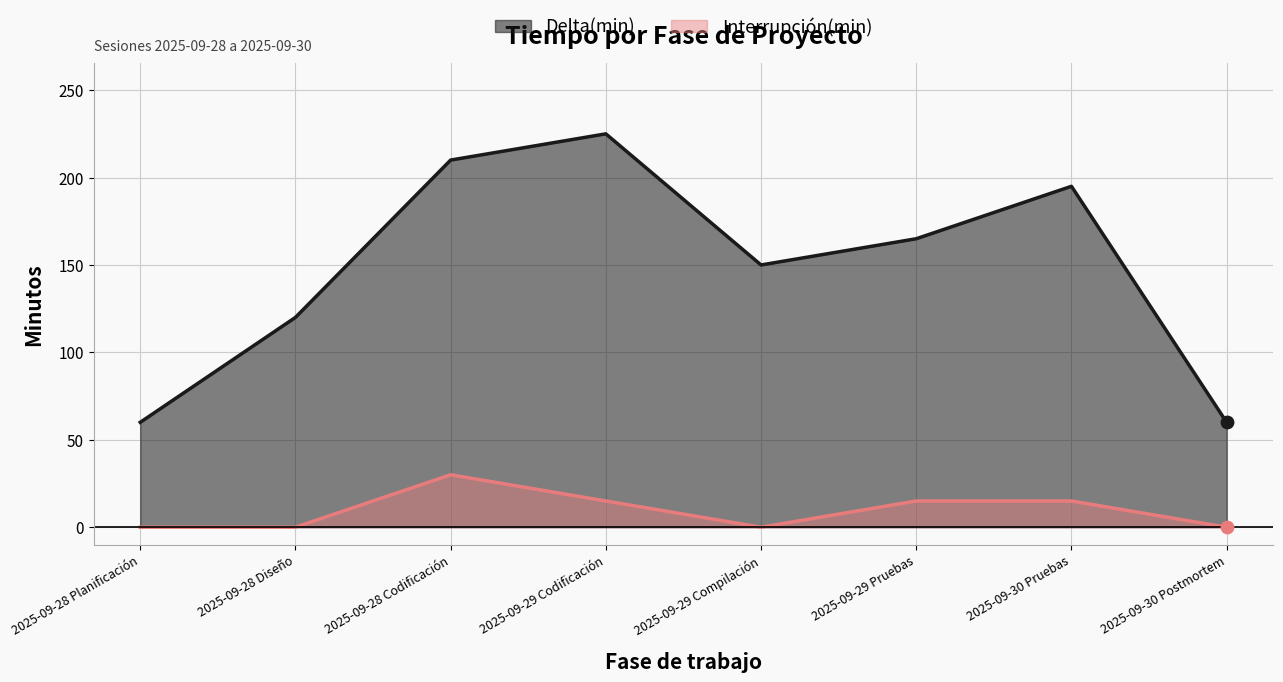

Which series has the largest total across all categories?

Delta(min)